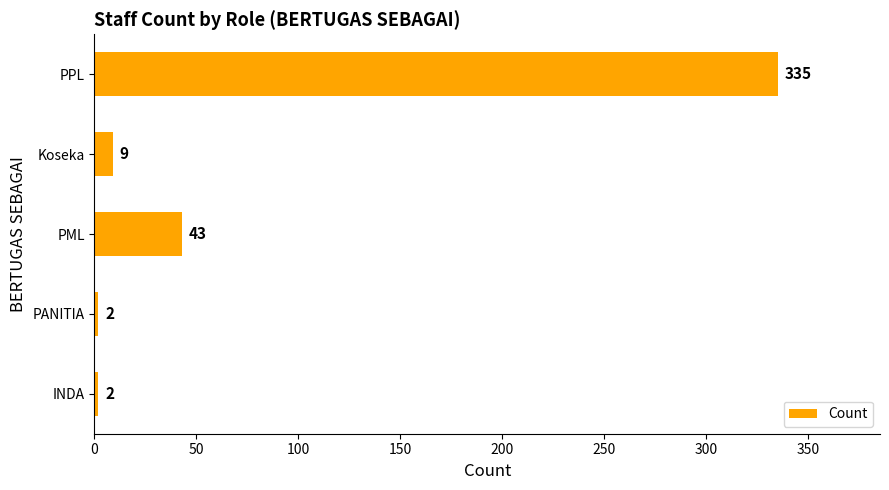

True or false: the data shows 2 at INDA.

True